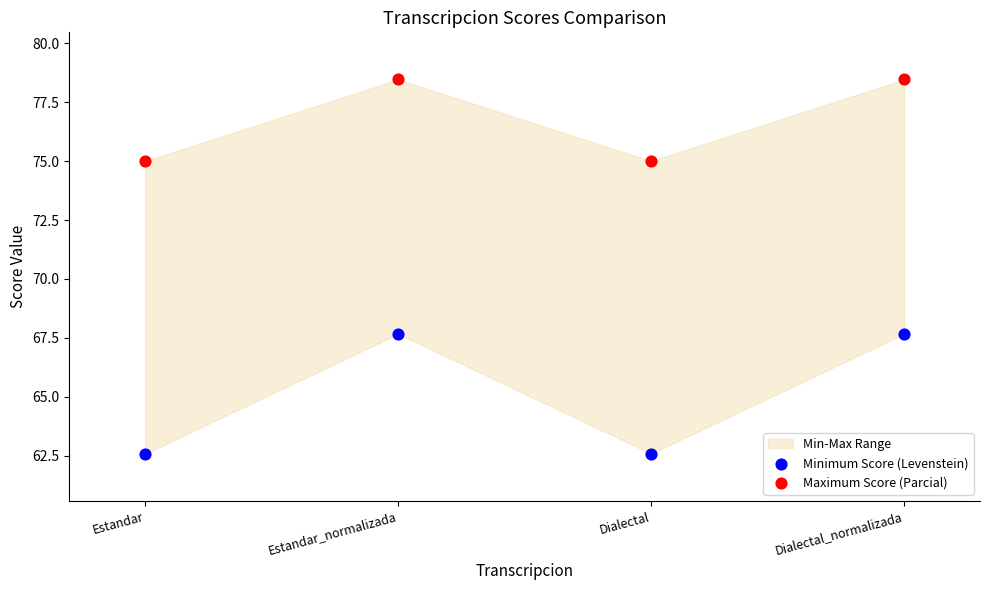

Which series reaches the minimum Y coordinate?

Minimum Score (Levenstein)